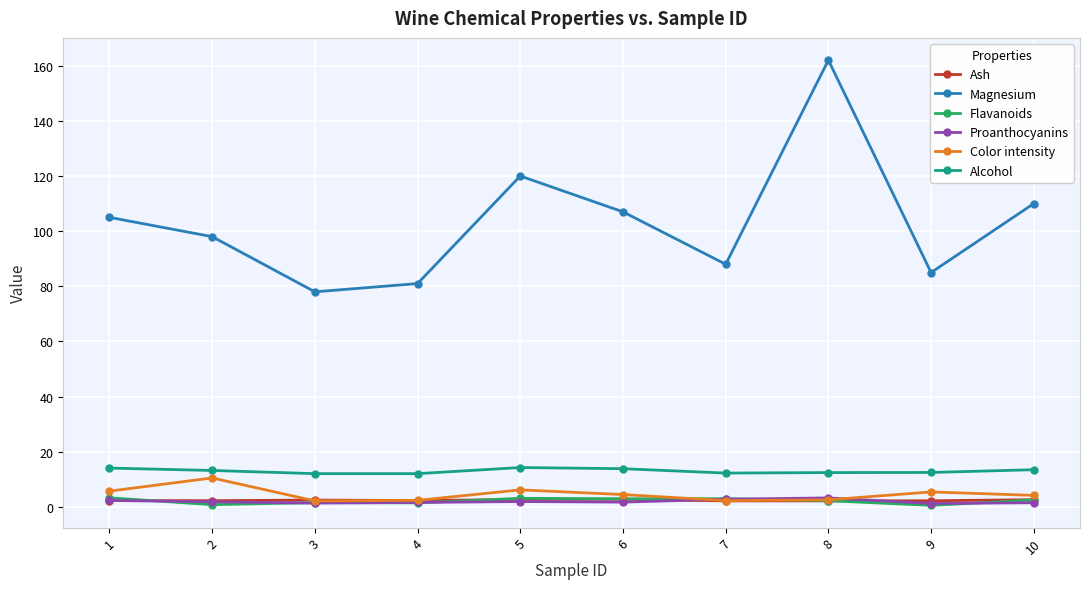

Which series has the largest range (max minus min)?

Magnesium